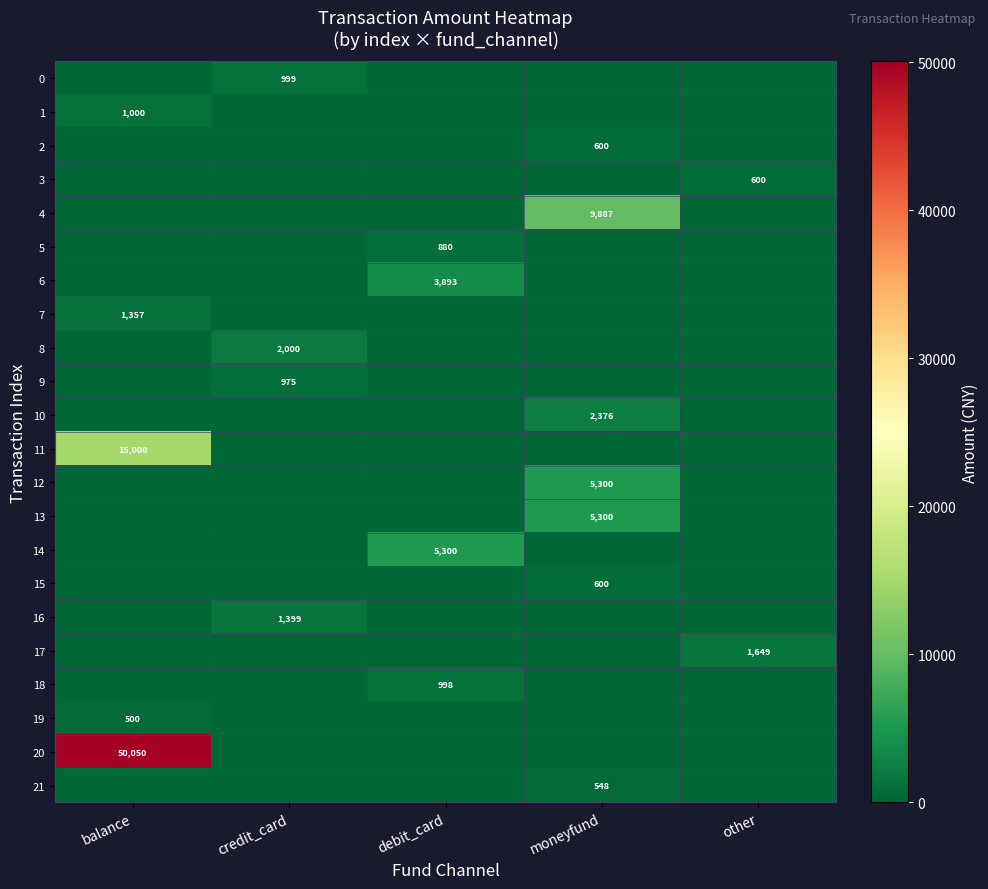

True or false: 19 has a value of 500 at balance.

True